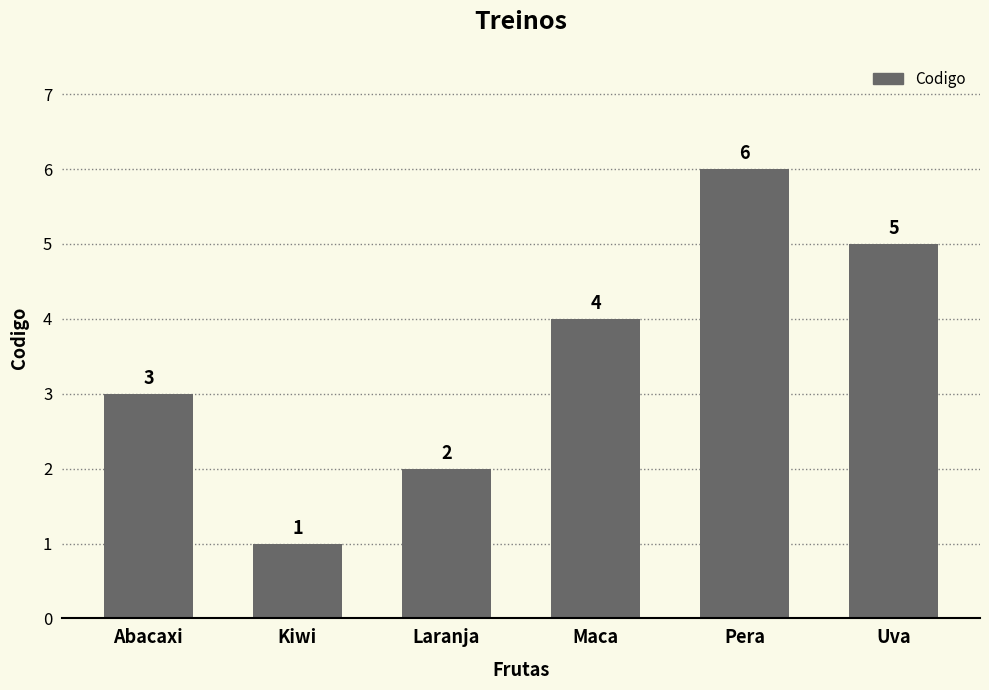

The chart shows a value of 1 at Abacaxi. True or false?

False